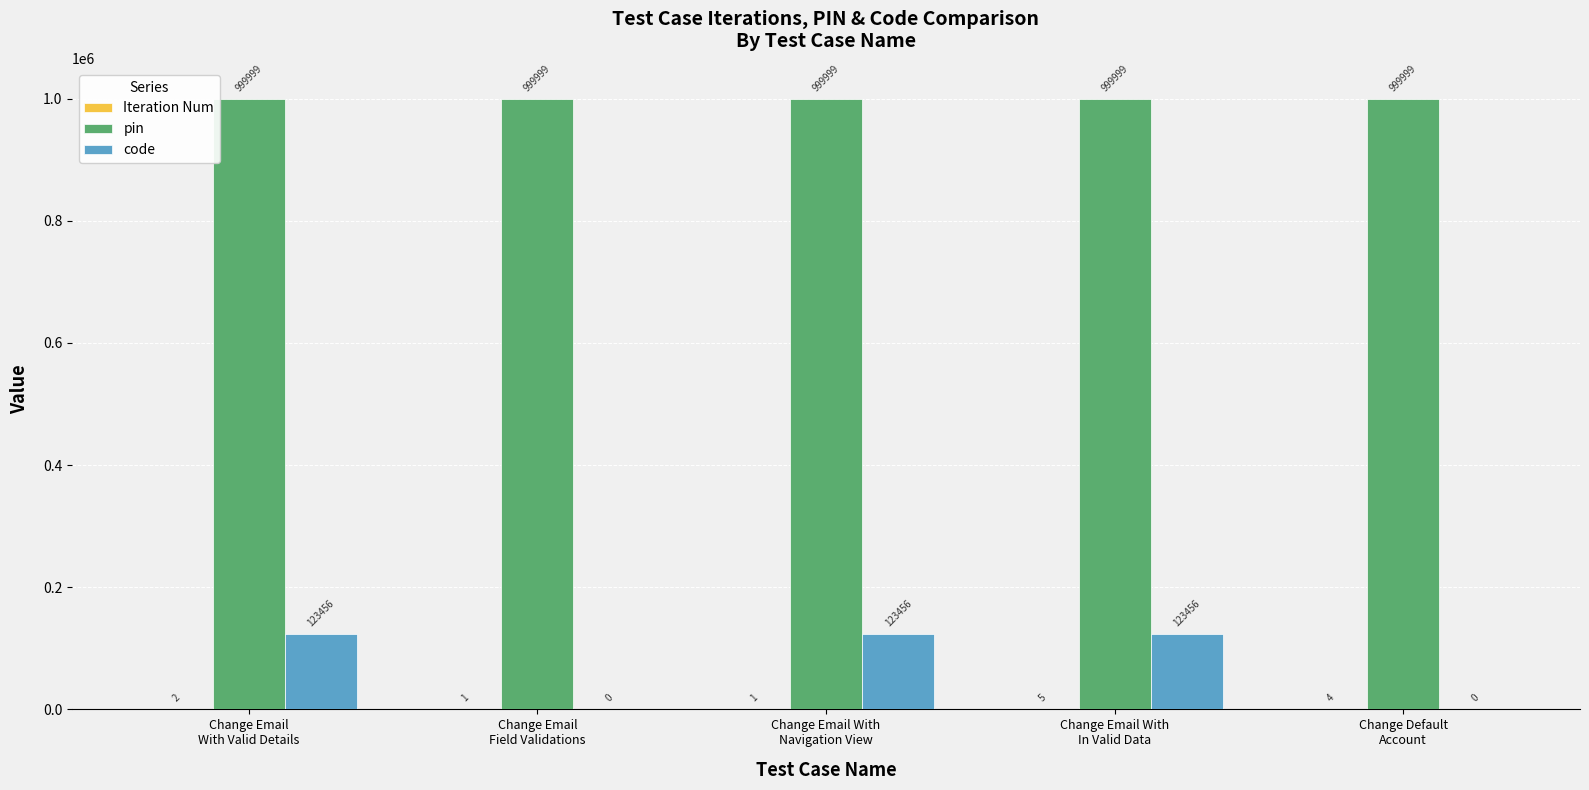

Which series has the largest total across all categories?

pin